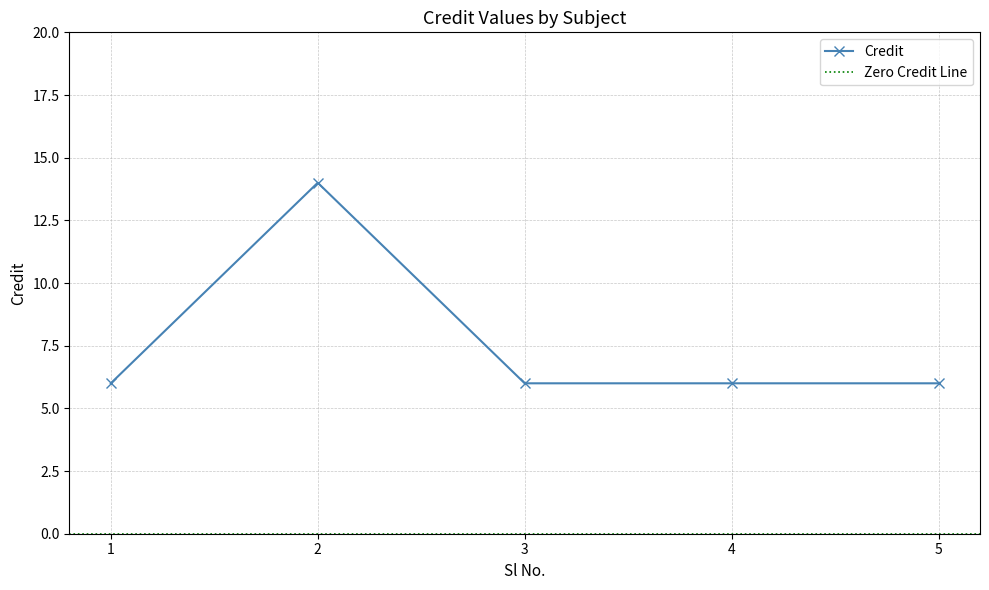

The chart shows a value of 4 at 1. True or false?

False